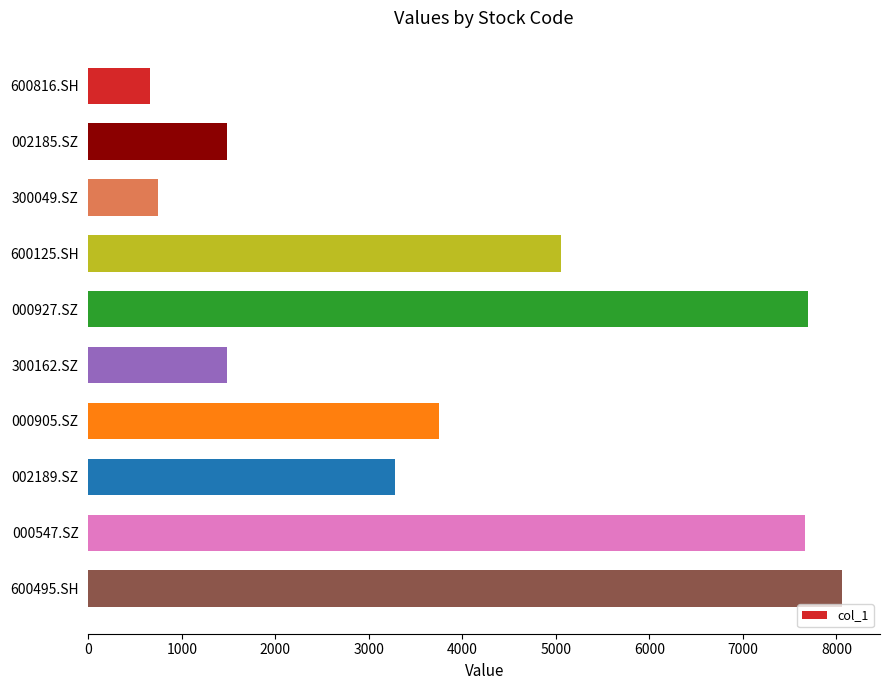

Are the bars grouped side by side (vs. stacked)?

No